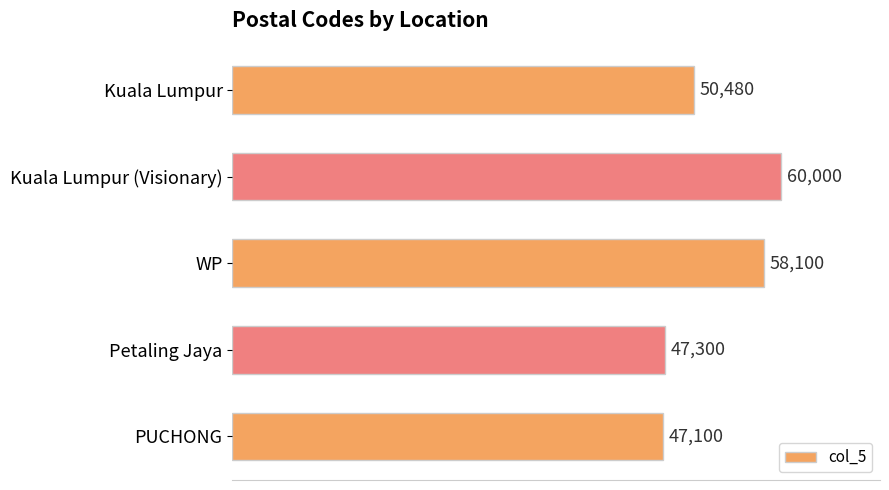

What is the average value?

52596